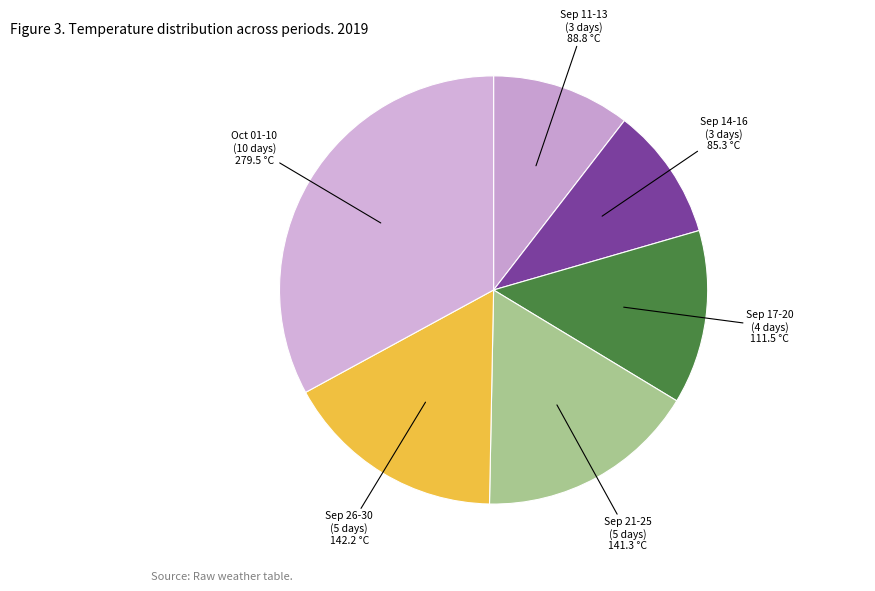

The Sep 17-20 (4 days) slice represents 13% of the pie. True or false?

True